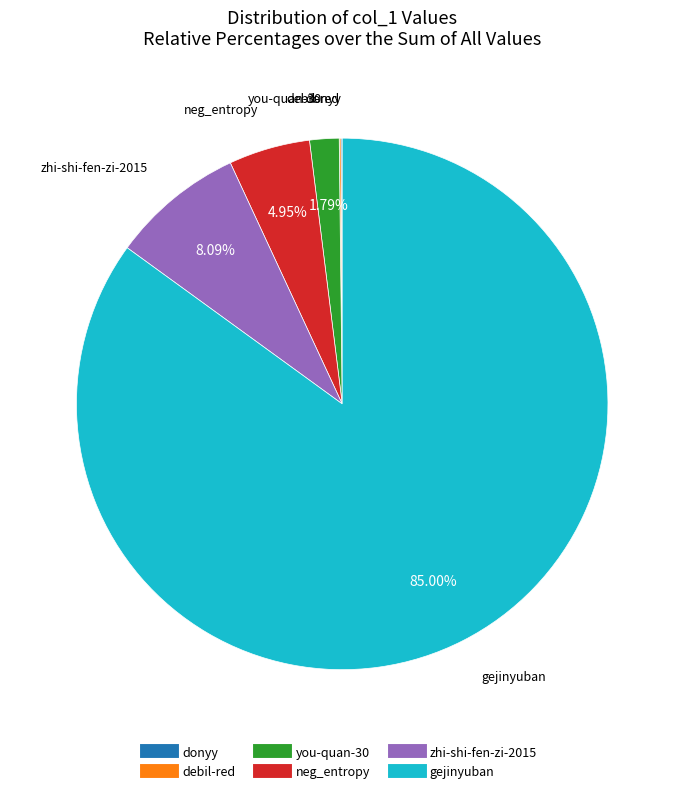

What is the largest slice in the pie chart?

gejinyuban